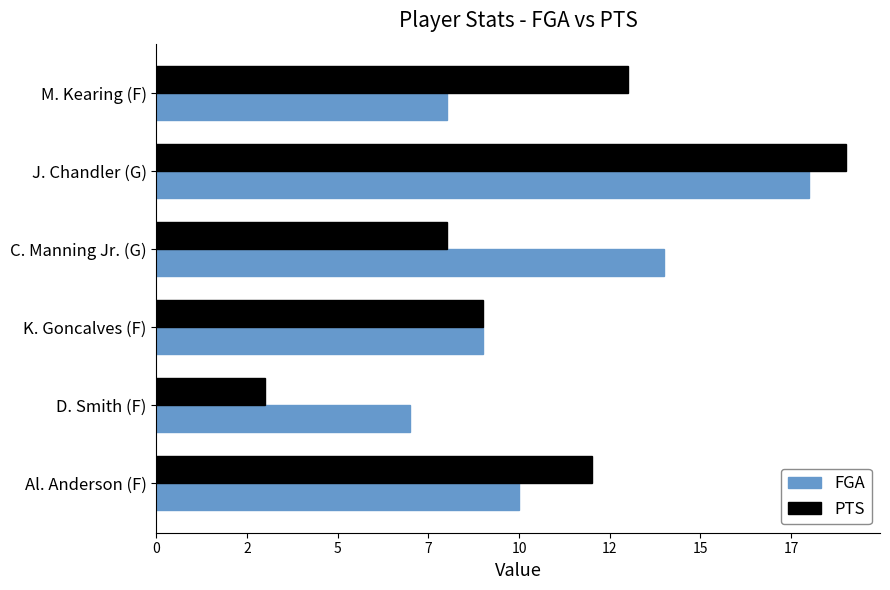

What is the greatest value displayed?

19